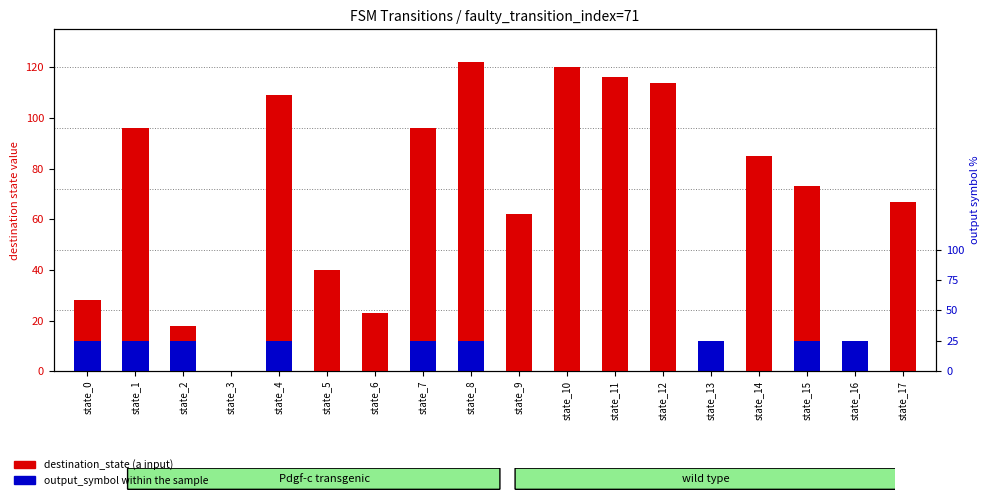

How many bars are there in each group?

2